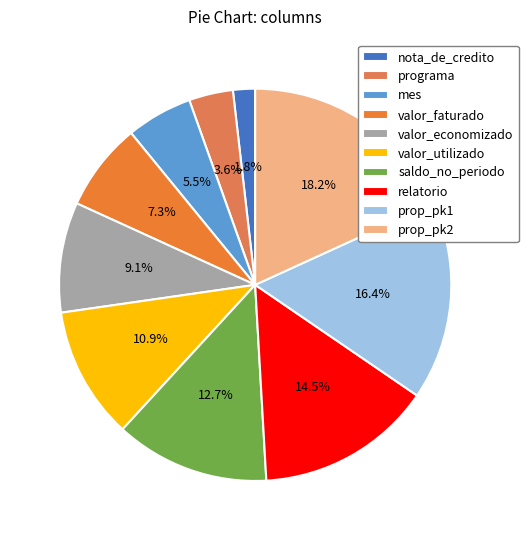

To the nearest percent, what is the combined percentage of valor_economizado and relatorio?

24%